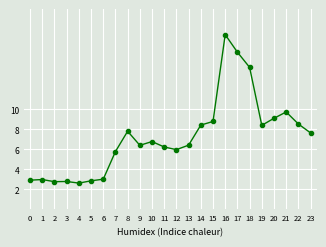

How many categories are shown in the chart?

24